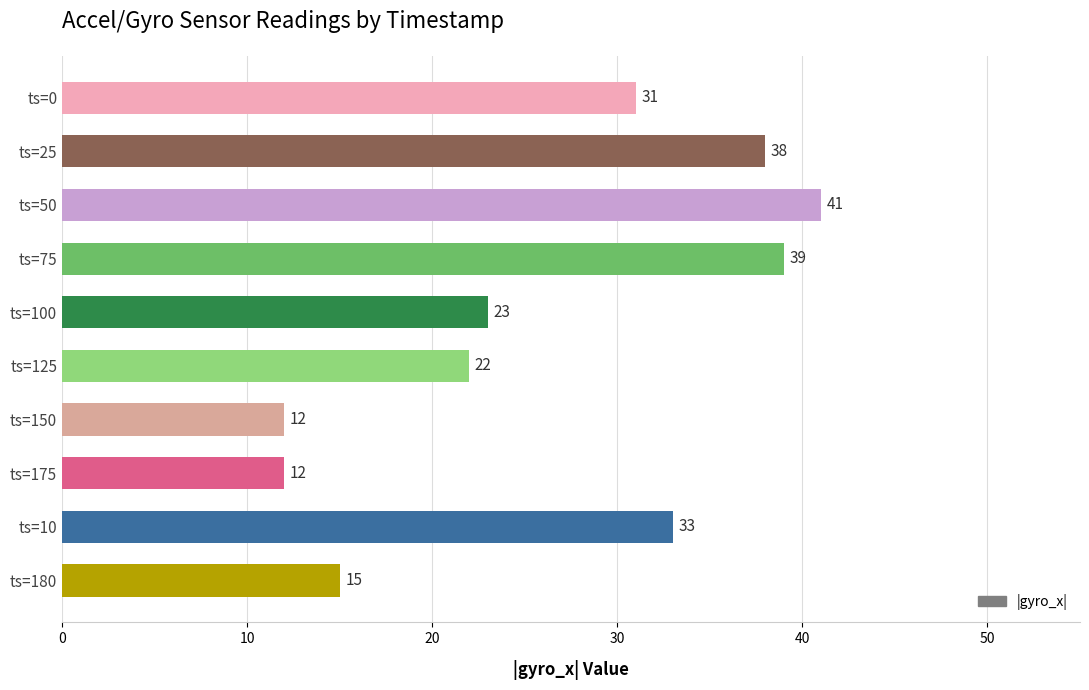

Reading top to bottom, extract all data points from this chart.

ts=0=31	ts=25=38	ts=50=41	ts=75=39	ts=100=23	ts=125=22	ts=150=12	ts=175=12	ts=10=33	ts=180=15